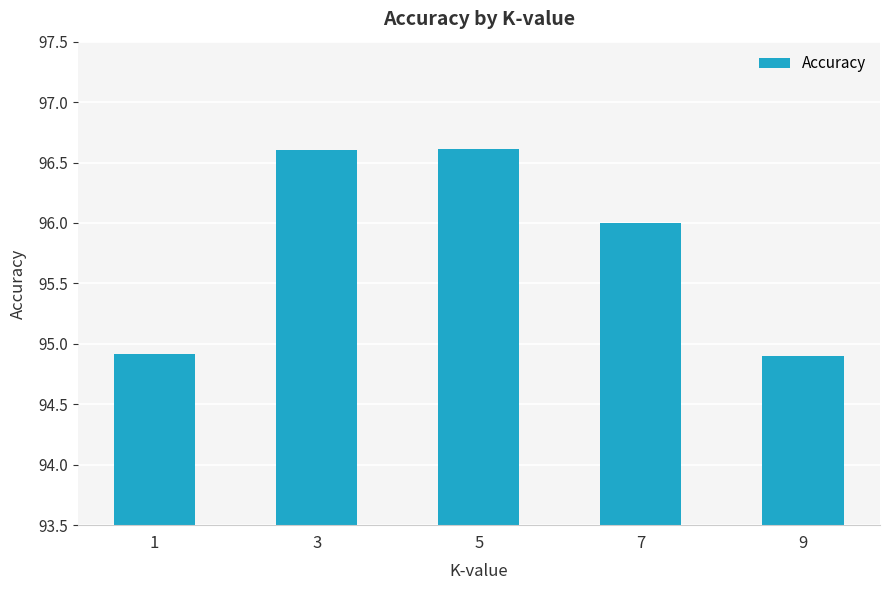

What is the ratio of the value at 9 to the value at 1?

1.0